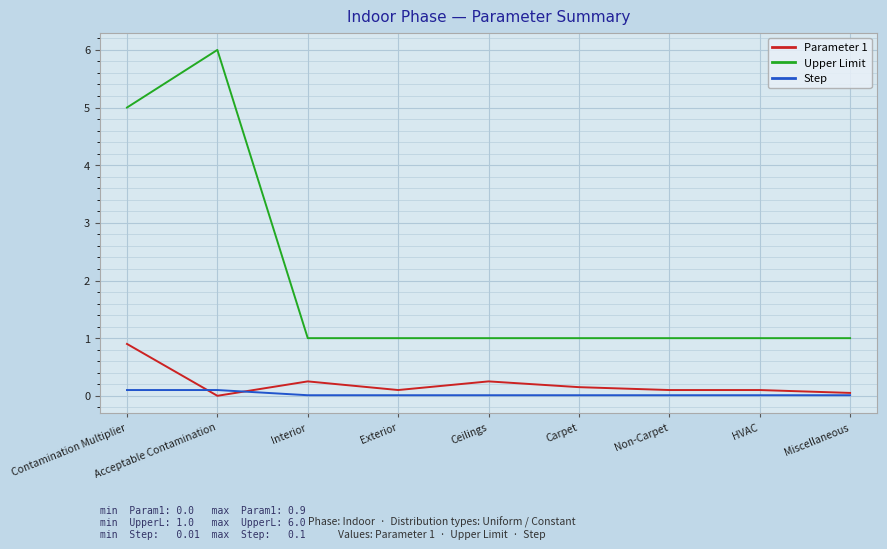

How many categories are shown in the chart?

9